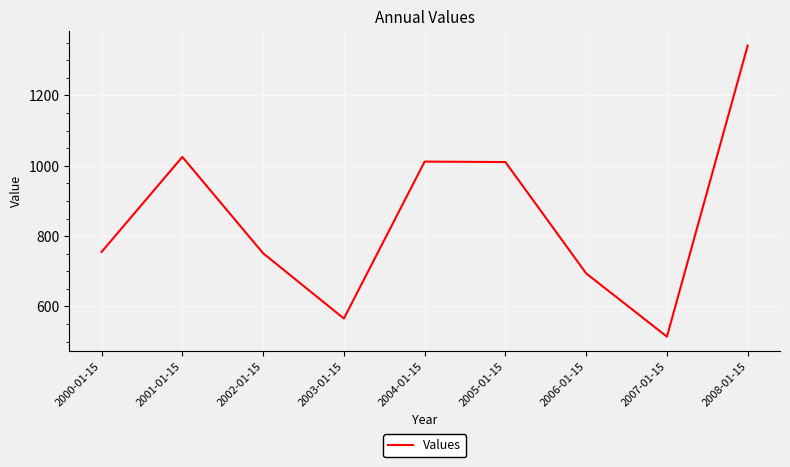

Is it true that the value at 2003-01-15 is 565.7?

True